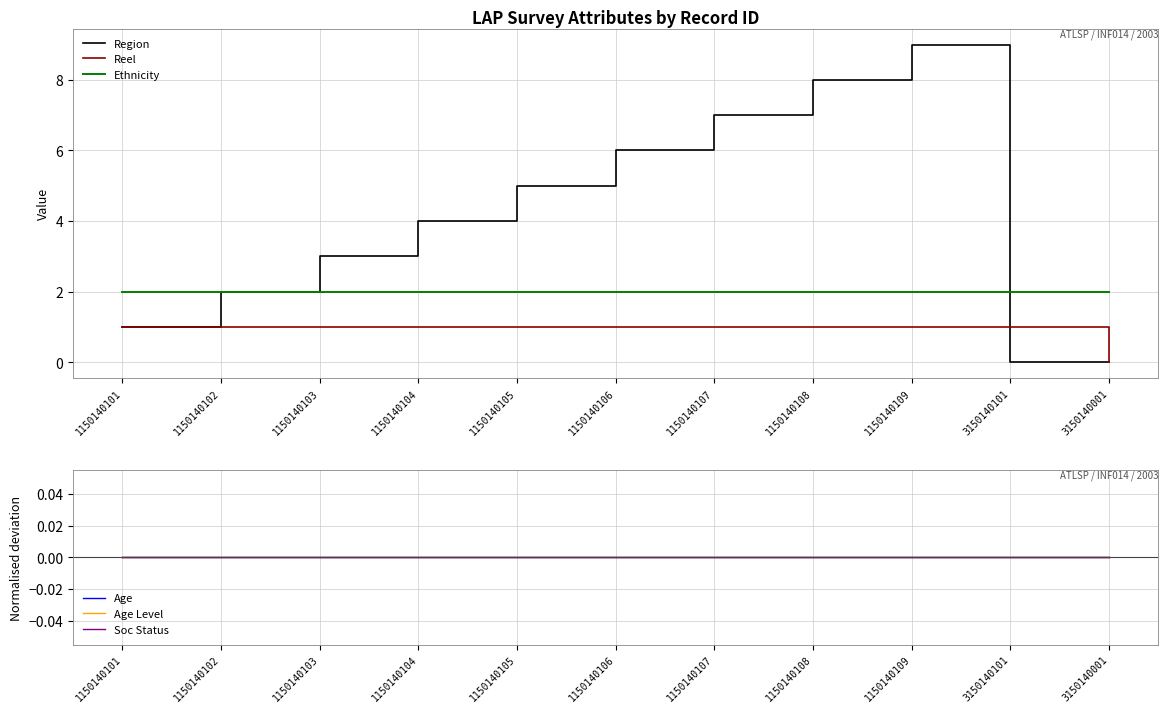

Reading left to right, extract all data points from this chart.

Region: 1150140101=1	1150140102=2	1150140103=3	1150140104=4	1150140105=5	1150140106=6	1150140107=7	1150140108=8	1150140109=9	3150140101=0	3150140001=0
Reel: 1150140101=1	1150140102=1	1150140103=1	1150140104=1	1150140105=1	1150140106=1	1150140107=1	1150140108=1	1150140109=1	3150140101=1	3150140001=0
Ethnicity: 1150140101=2	1150140102=2	1150140103=2	1150140104=2	1150140105=2	1150140106=2	1150140107=2	1150140108=2	1150140109=2	3150140101=2	3150140001=2
Age: 1150140101=0	1150140102=0	1150140103=0	1150140104=0	1150140105=0	1150140106=0	1150140107=0	1150140108=0	1150140109=0	3150140101=0	3150140001=0
Age Level: 1150140101=0	1150140102=0	1150140103=0	1150140104=0	1150140105=0	1150140106=0	1150140107=0	1150140108=0	1150140109=0	3150140101=0	3150140001=0
Soc Status: 1150140101=0	1150140102=0	1150140103=0	1150140104=0	1150140105=0	1150140106=0	1150140107=0	1150140108=0	1150140109=0	3150140101=0	3150140001=0